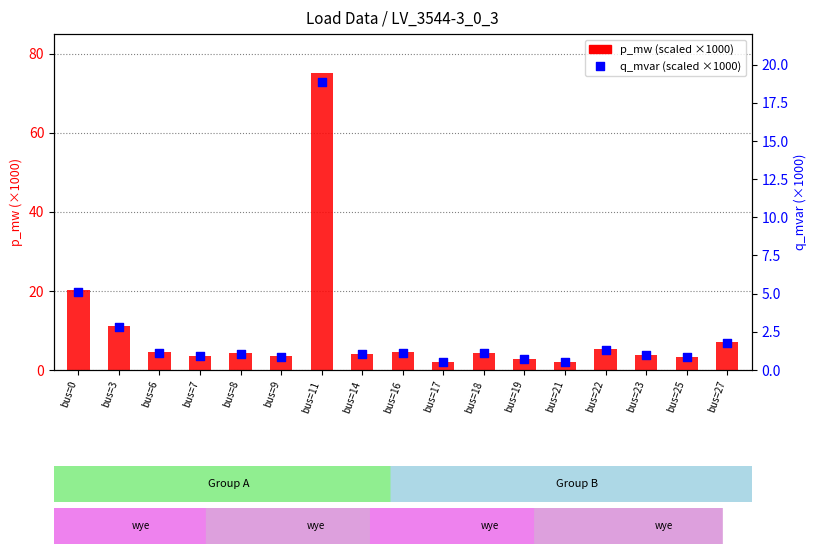

Is the value of q_mvar (scaled ×1000) at bus=6 greater than the value of p_mw (scaled ×1000) at bus=11?

No